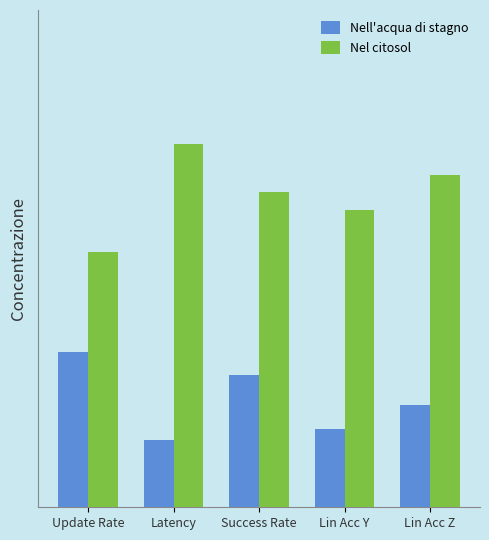

Rank the series at Update Rate from lowest to highest value.

Nell'acqua di stagno, Nel citosol